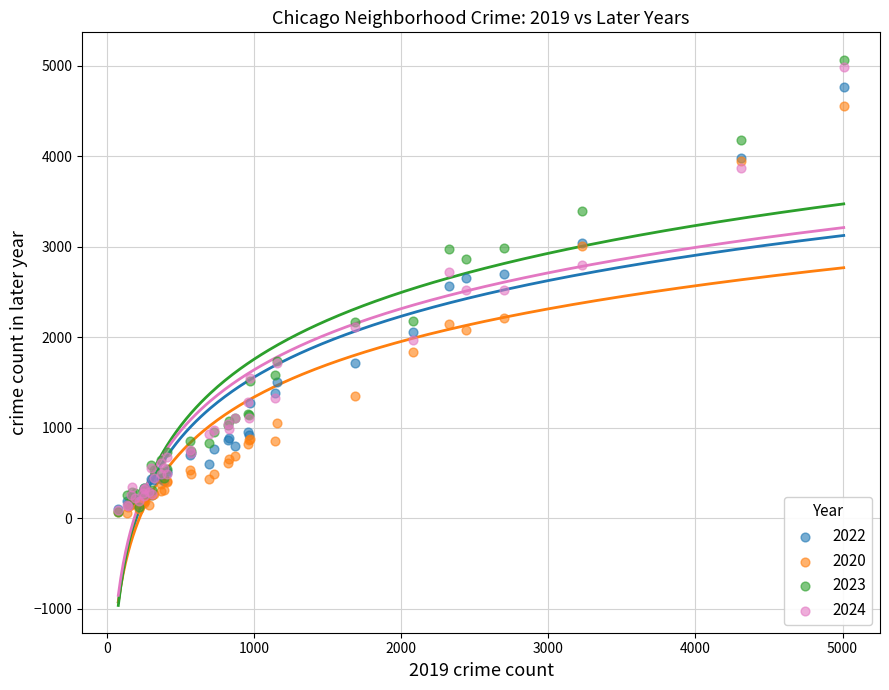

Which series contains the highest Y value?

2023